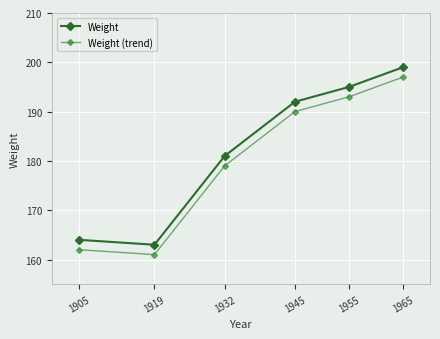

How many distinct data groups are displayed?

2